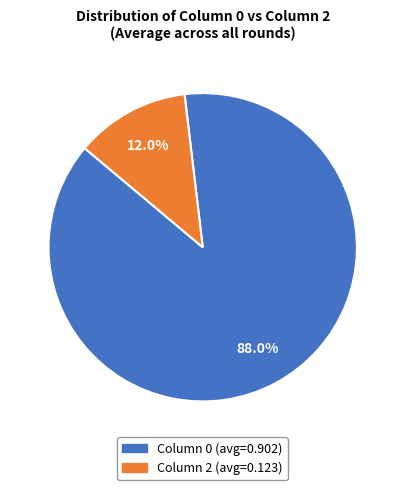

Is there a majority slice in this chart?

Yes